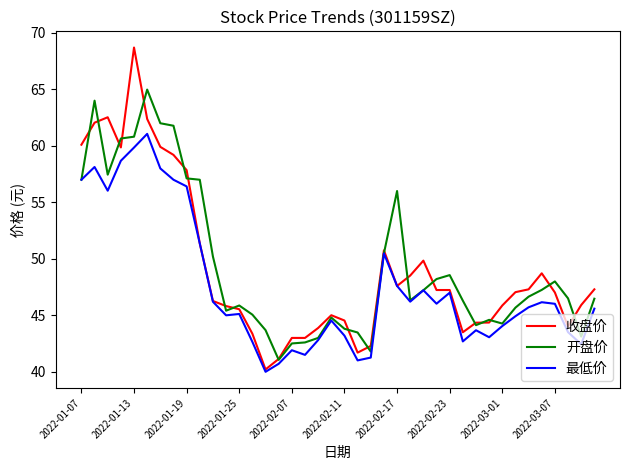

What is the maximum value shown in the chart?

68.7